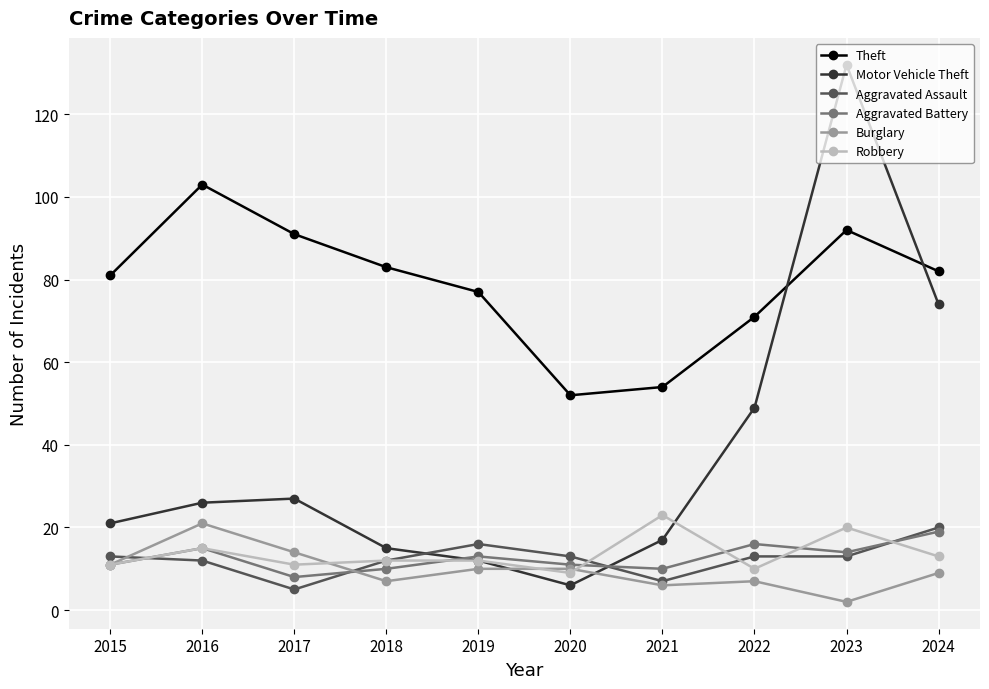

True or false: Burglary has a value of 7 at 2022.

True